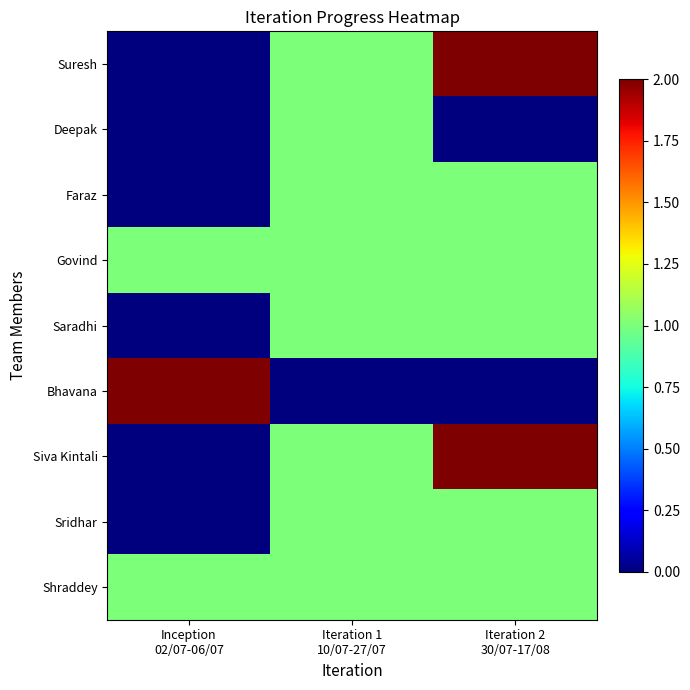

Between Inception
02/07-06/07 and Iteration 1
10/07-27/07, which is larger?

Iteration 1
10/07-27/07